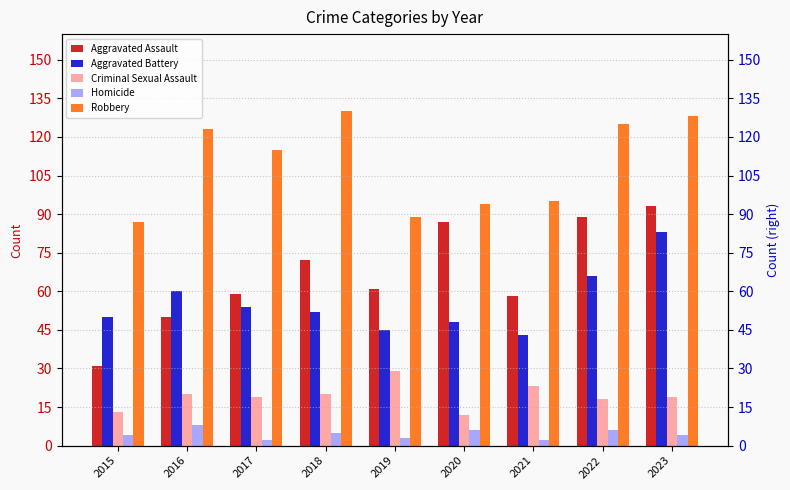

Which series has the largest range (max minus min)?

Aggravated Assault